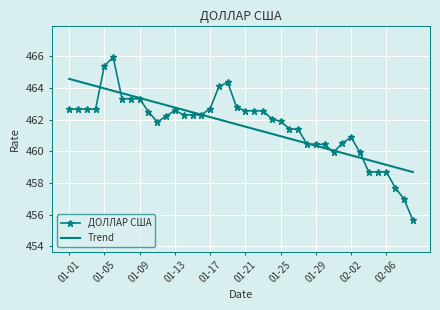

List the series in order of their peak value, lowest first.

Trend, ДОЛЛАР США